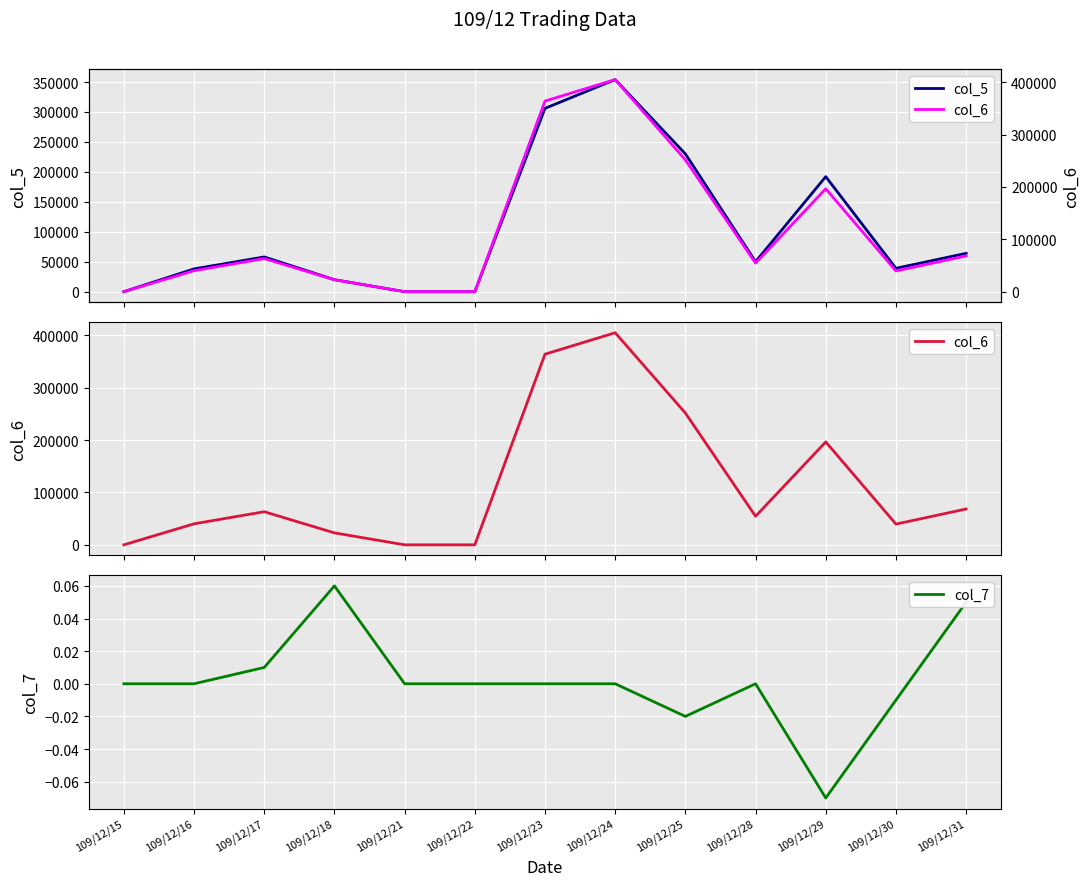

List the series in order of their peak value, highest first.

col_6, col_5, col_7